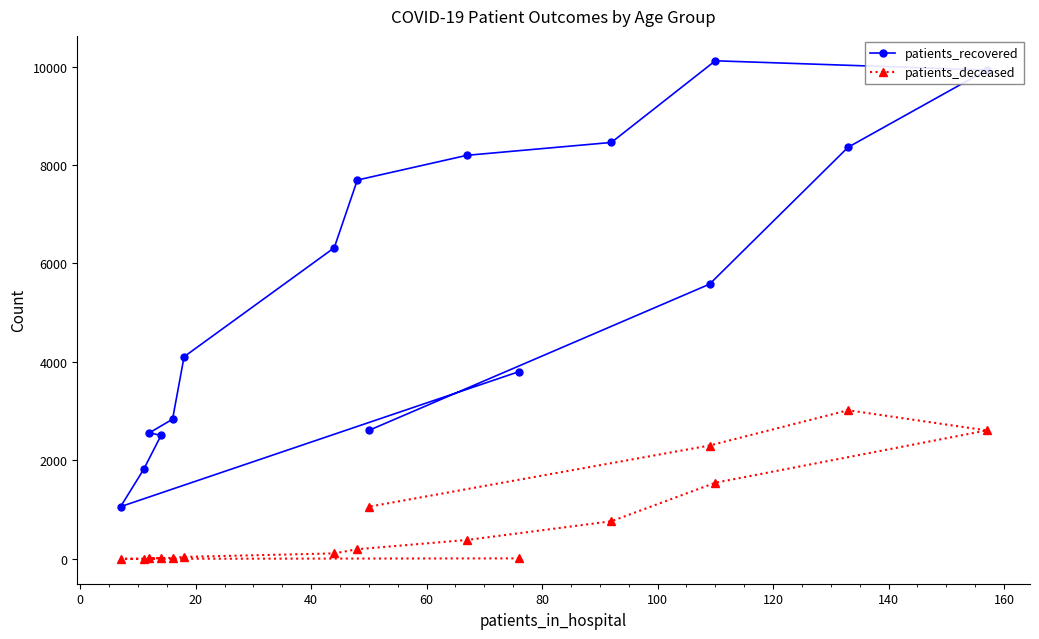

What is the maximum value shown in the chart?

10116